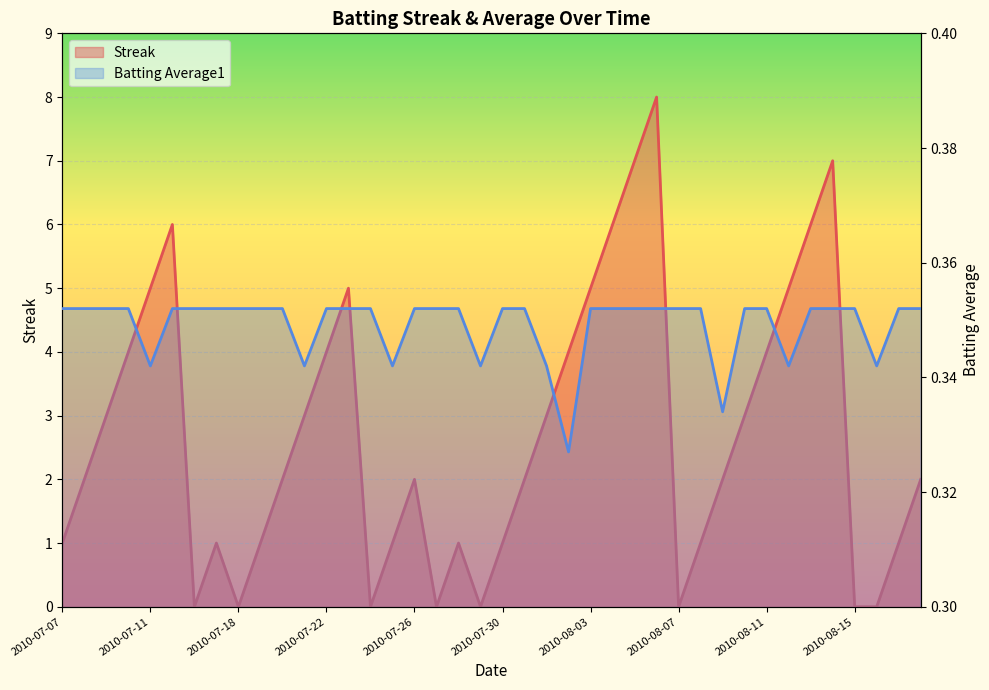

True or false: Batting Average1 has more than 1 interior local peaks.

False